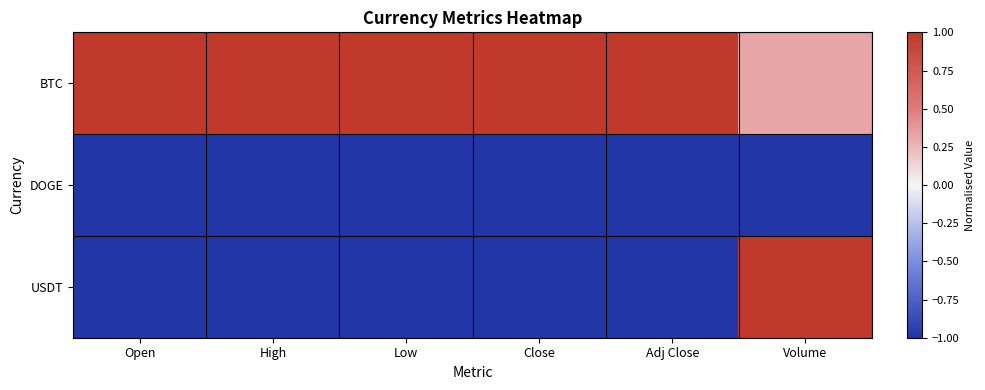

Which series has the largest total across all categories?

BTC